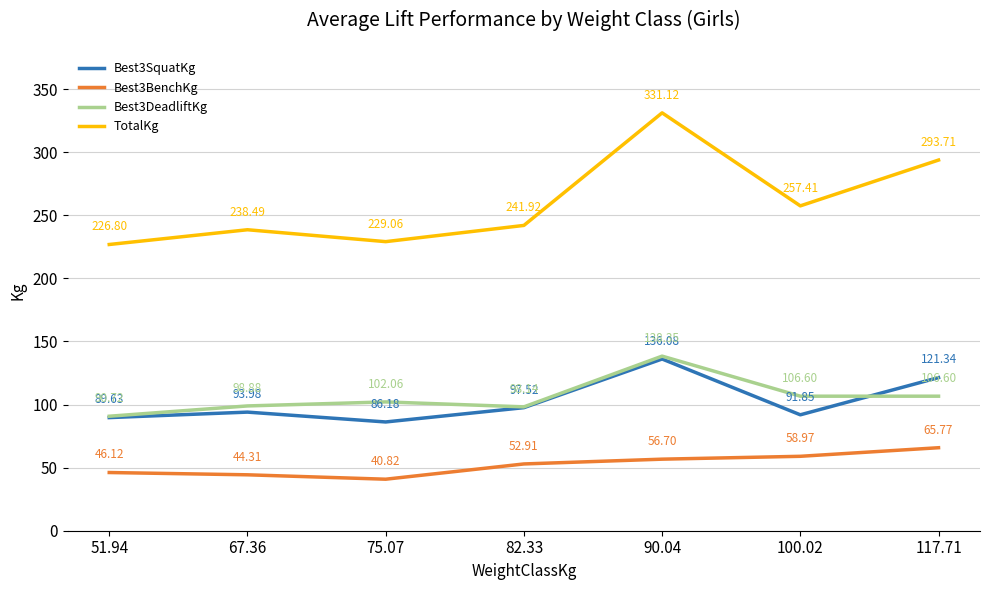

The value of Best3SquatKg at 75.07 is 86.2. True or false?

True